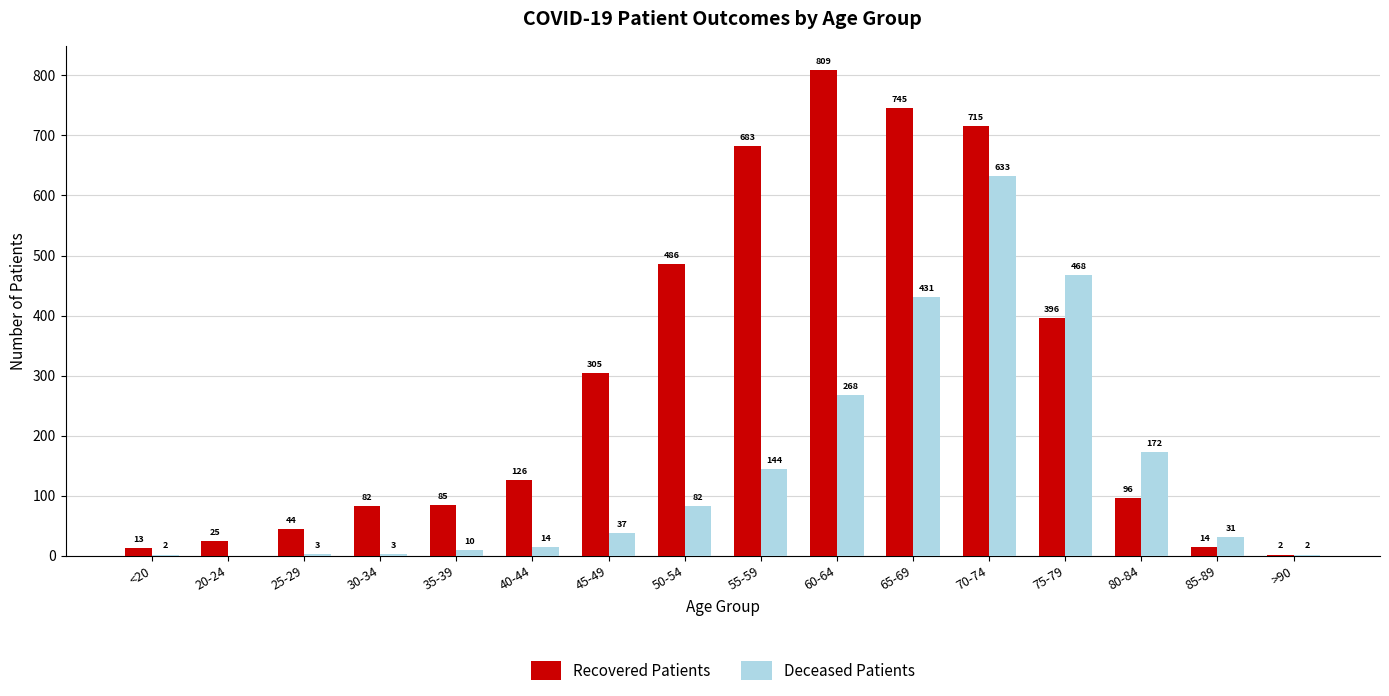

What are all the series names shown in the legend?

Recovered Patients, Deceased Patients